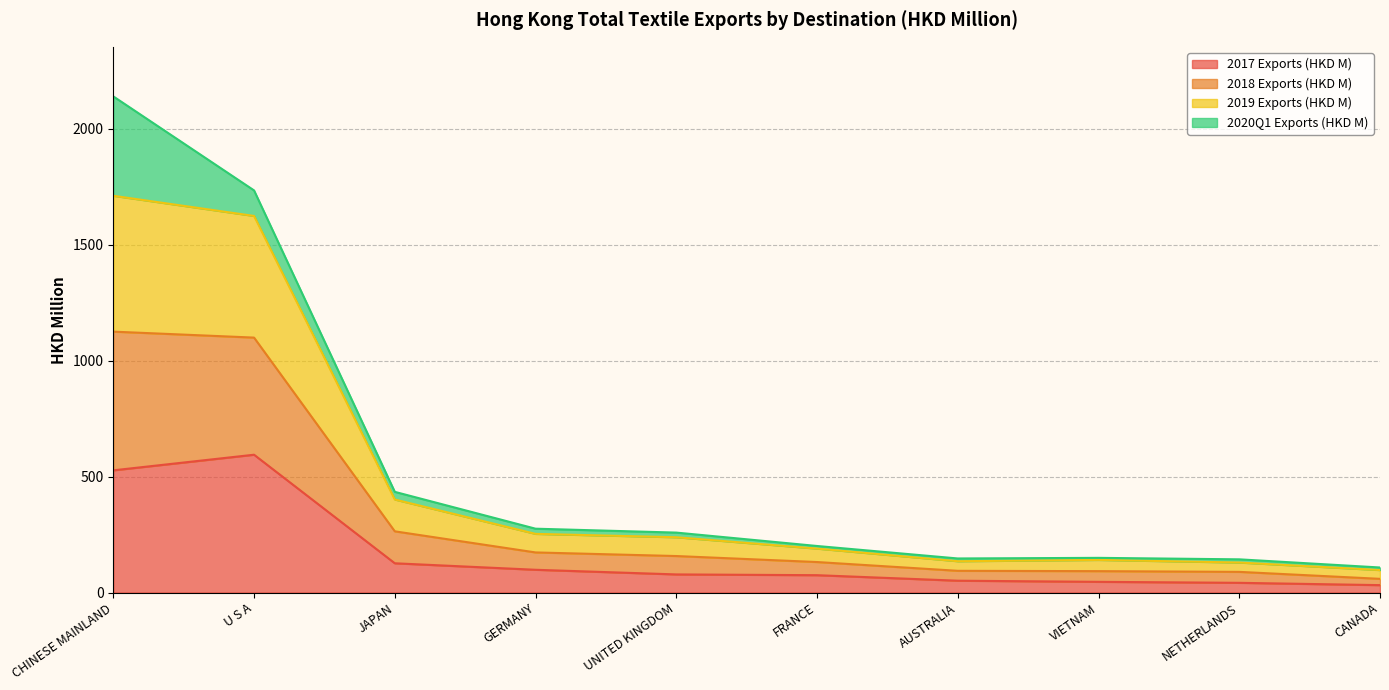

Which label corresponds to the largest value in the chart?

CHINESE MAINLAND